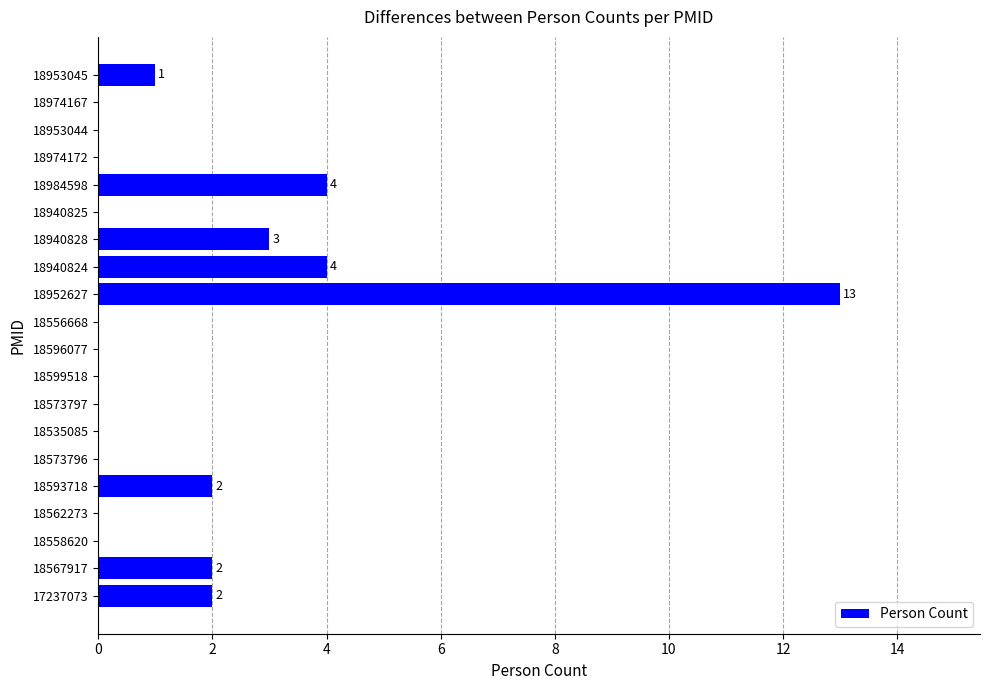

How many data points does each series have?

20